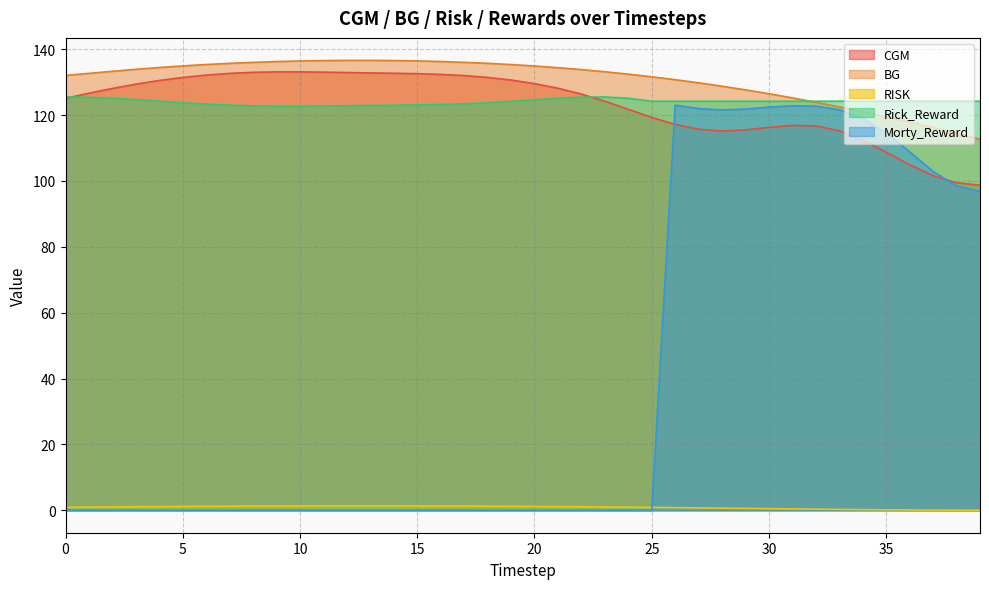

Which series has the widest spread of values?

Morty_Reward